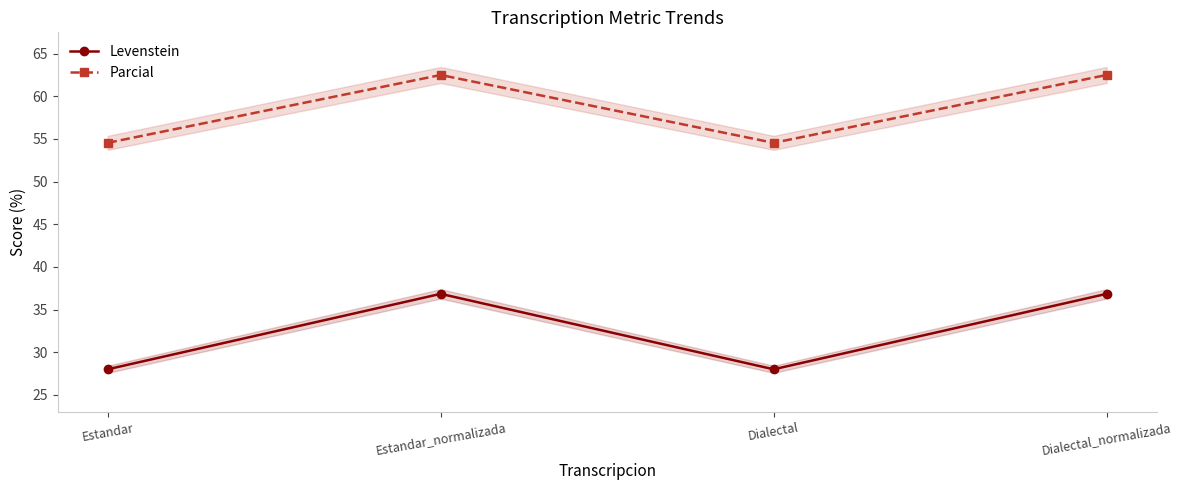

The value of Levenstein at Estandar_normalizada is 11.4. True or false?

False